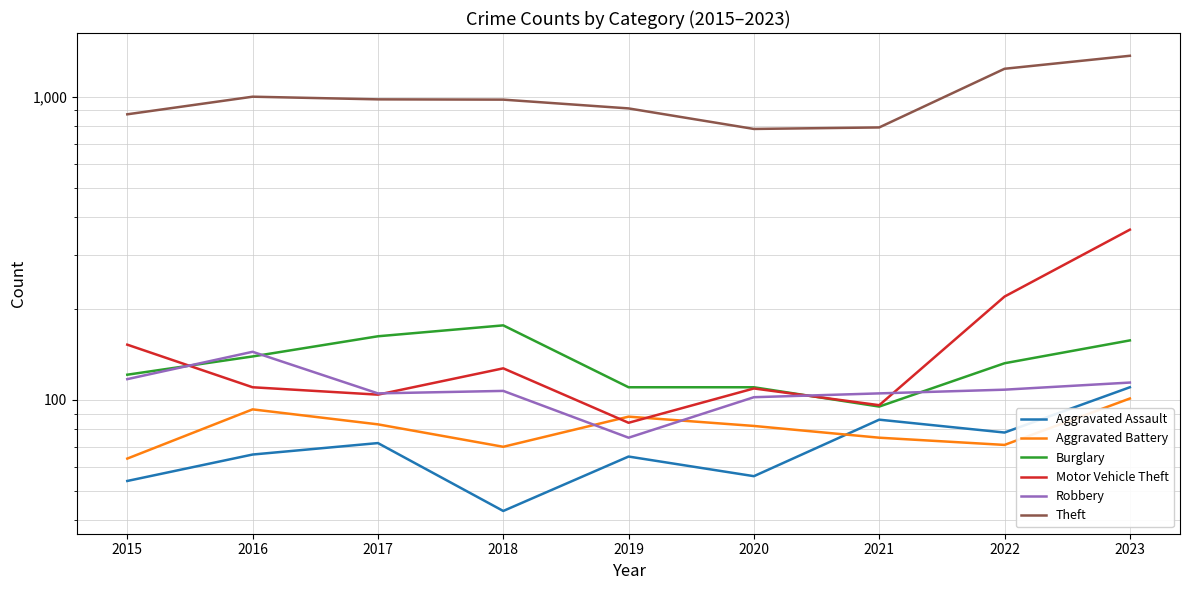

The value of Robbery at 2016 is 247. True or false?

False